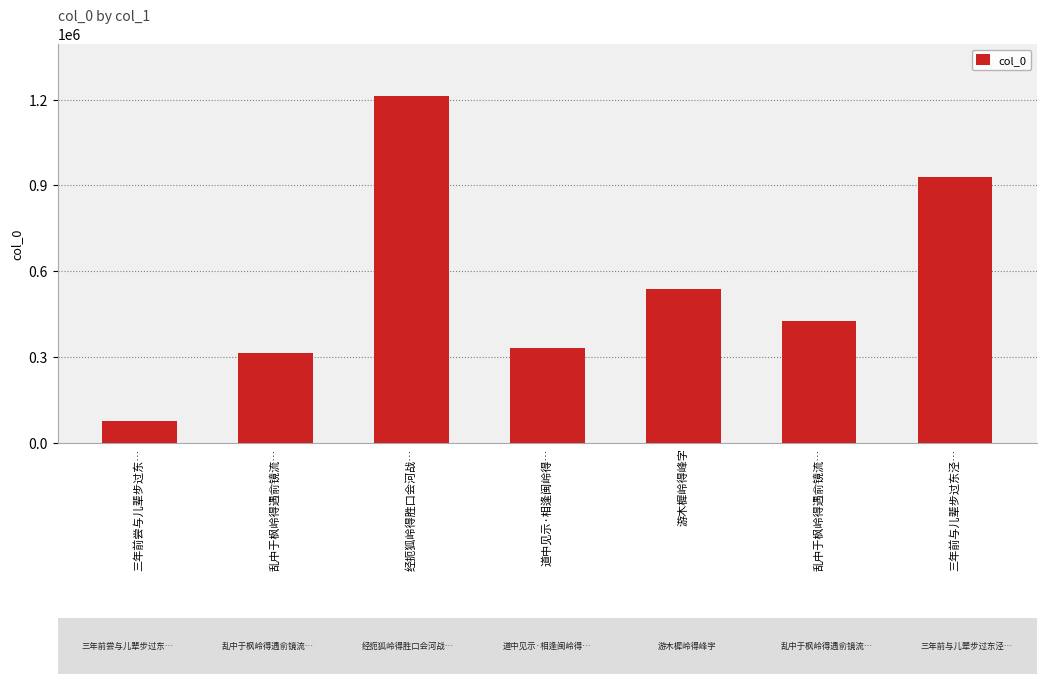

Count the number of data series in this chart.

1